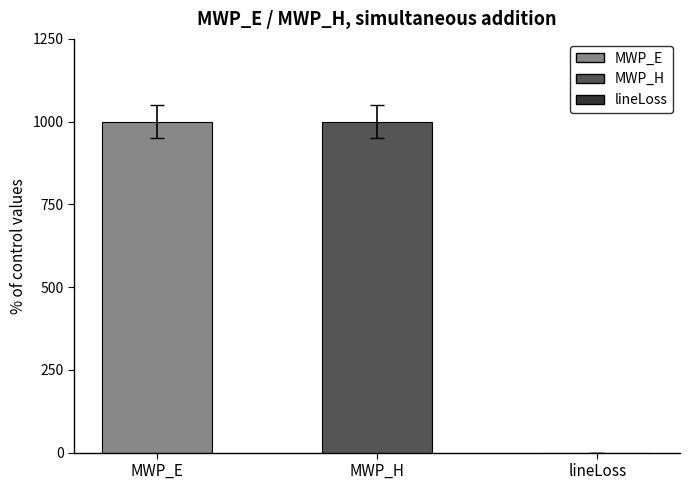

What is the change in value from MWP_E to lineLoss?

-1000